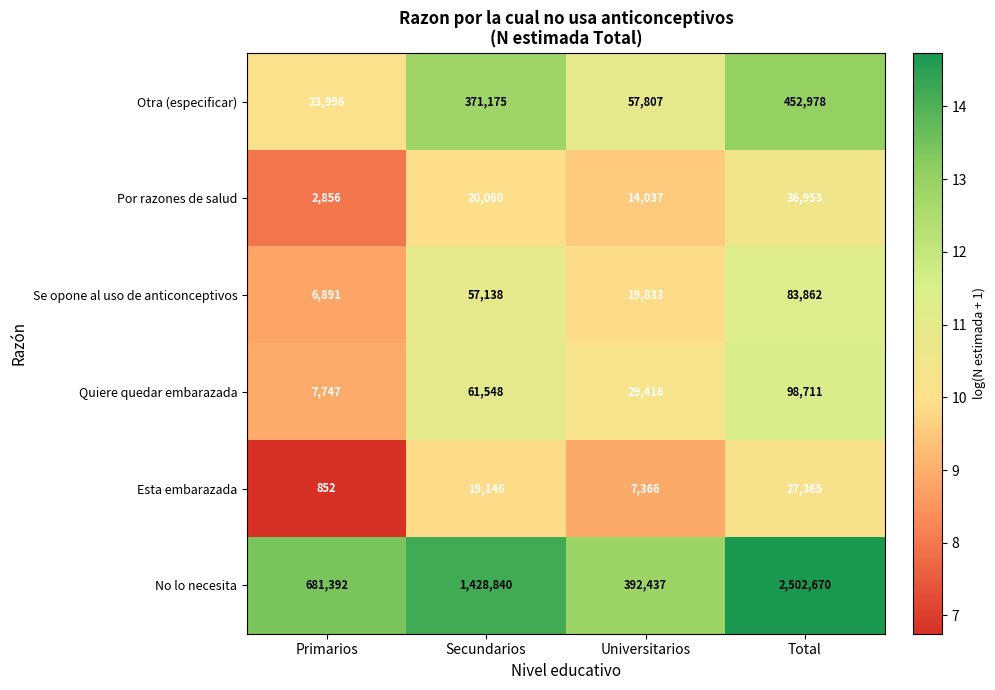

The value of No lo necesita at Primarios is 681392. True or false?

True